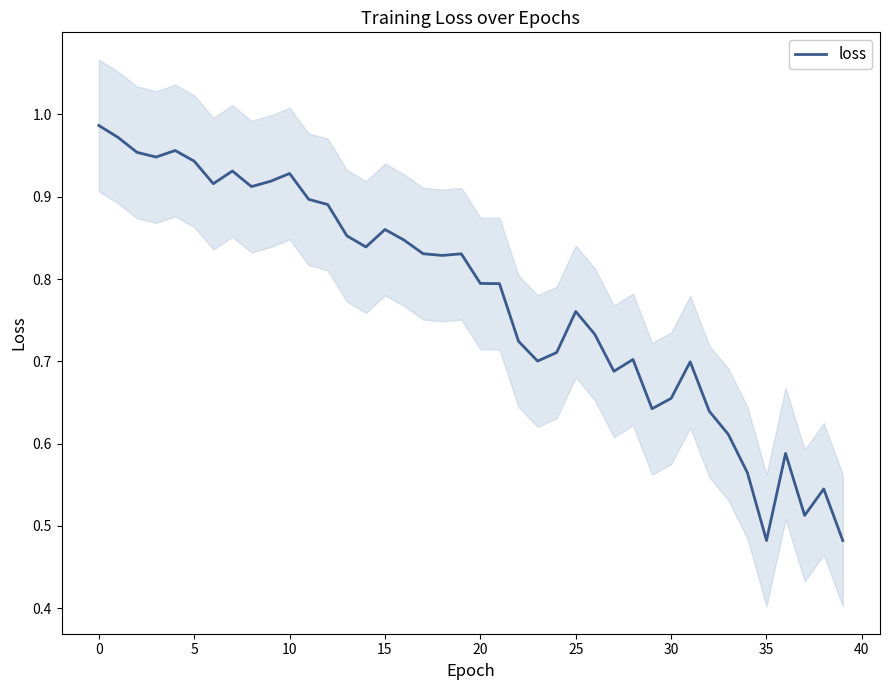

How many lines are shown in the chart?

1